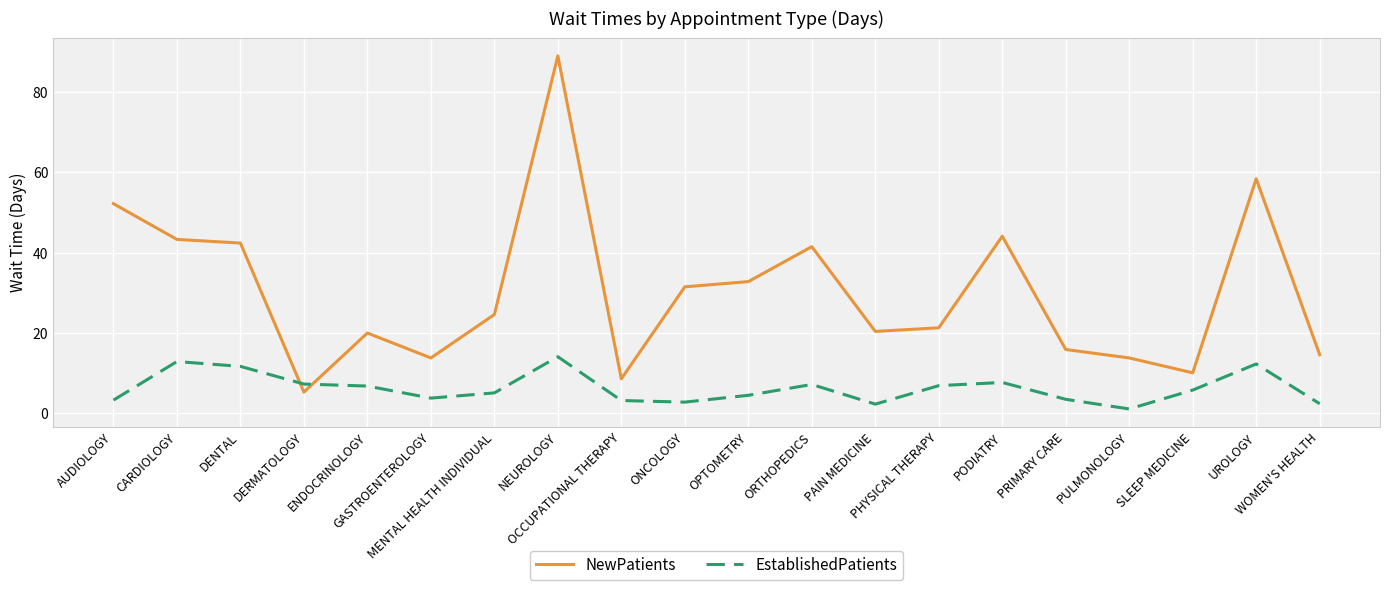

What is the difference between the second highest and second lowest values in the NewPatients series?

49.8